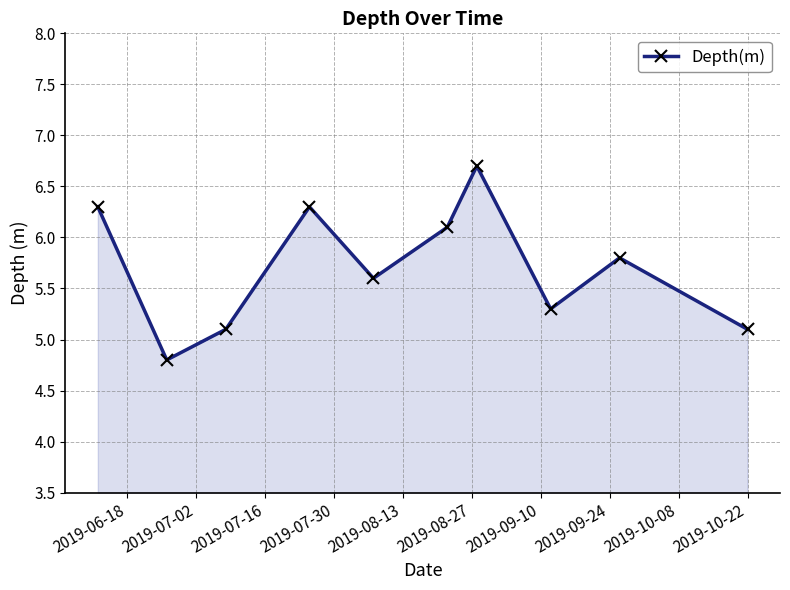

How many distinct data groups are displayed?

1